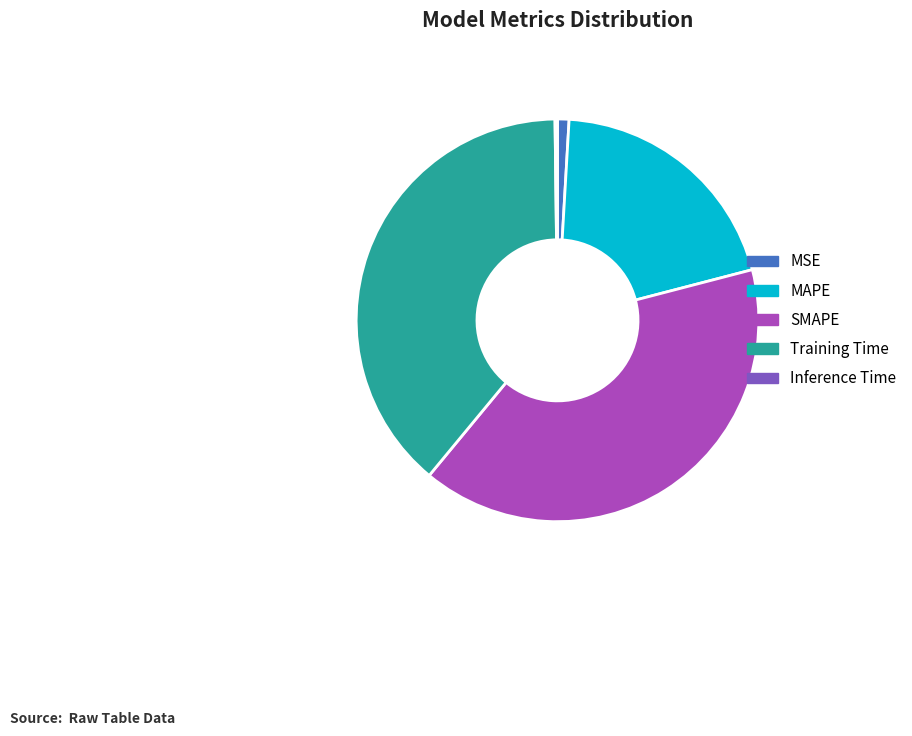

Which slice is the largest?

SMAPE